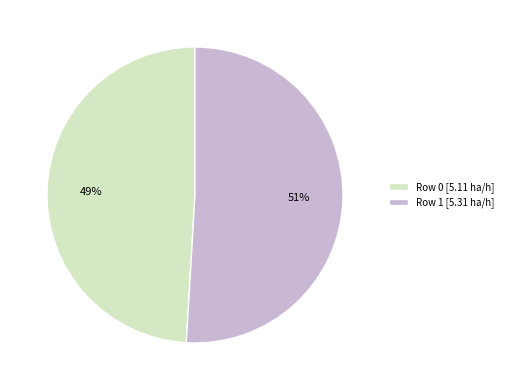

To the nearest percent, what portion does Row 1 represent?

51%